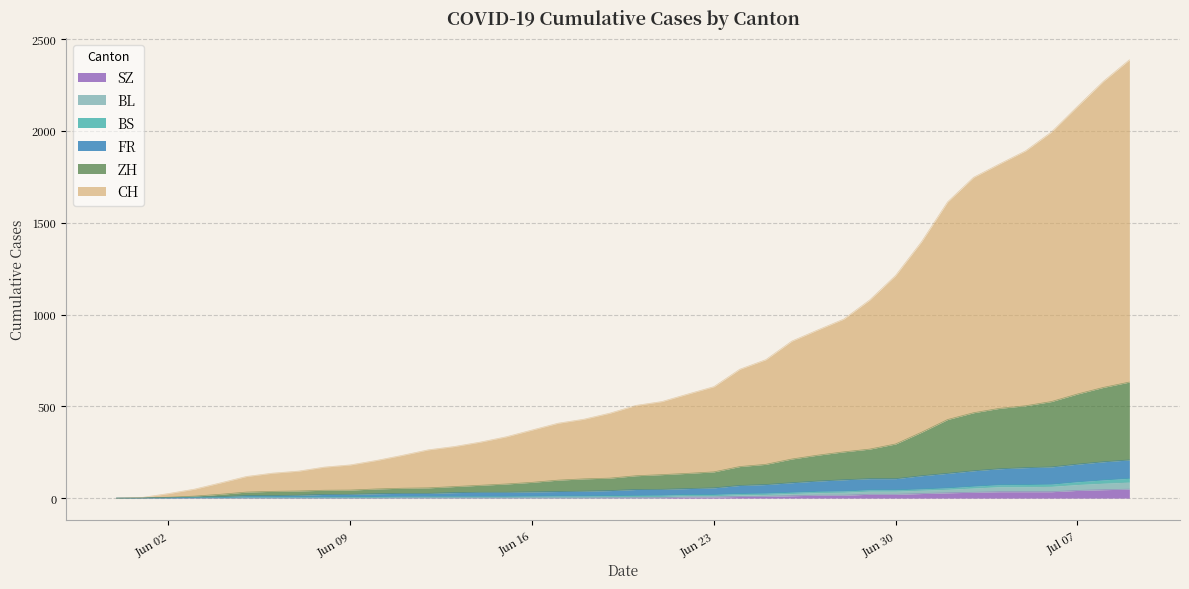

Does the chart display data point markers on the line(s)?

No